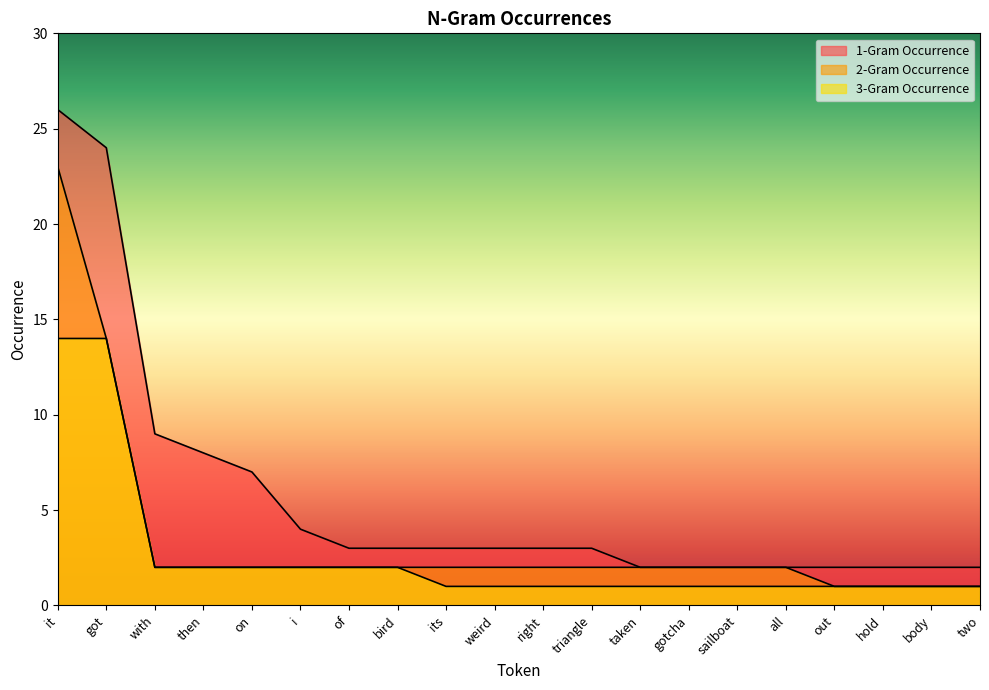

True or false: 3-Gram Occurrence and 2-Gram Occurrence cross at least once.

False